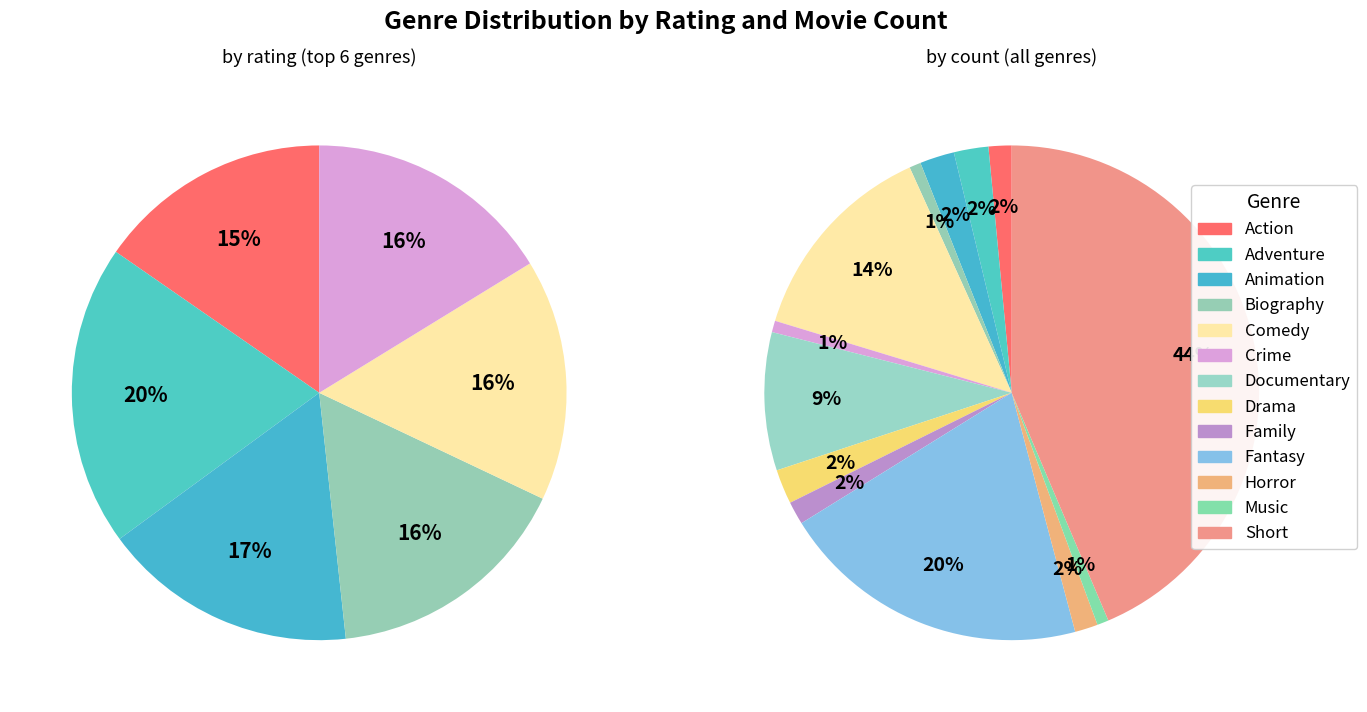

Which category has the biggest portion of the pie?

Adventure